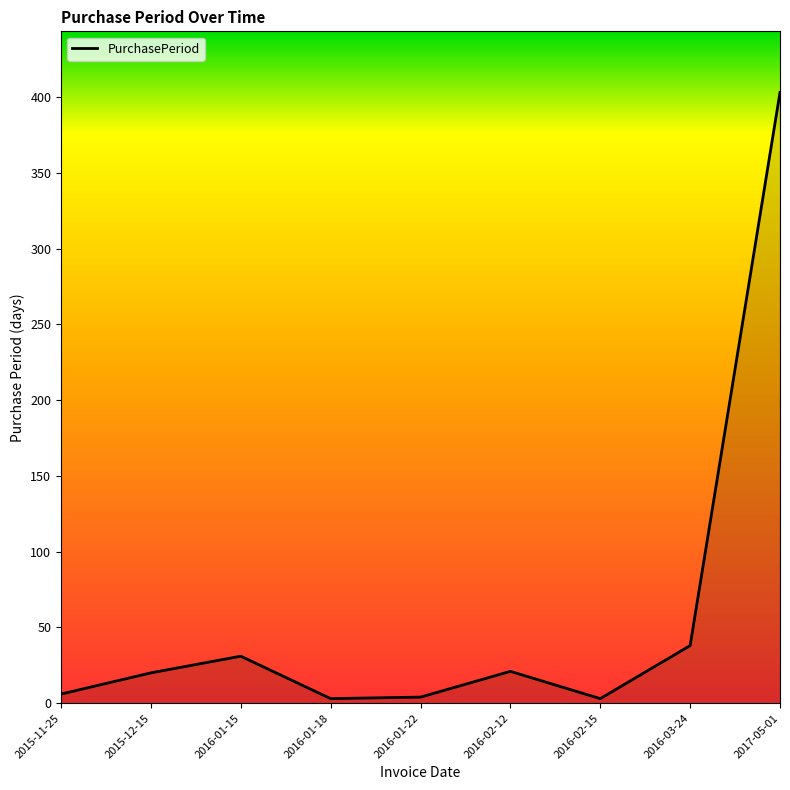

Which label corresponds to the largest value in the chart?

2017-05-01